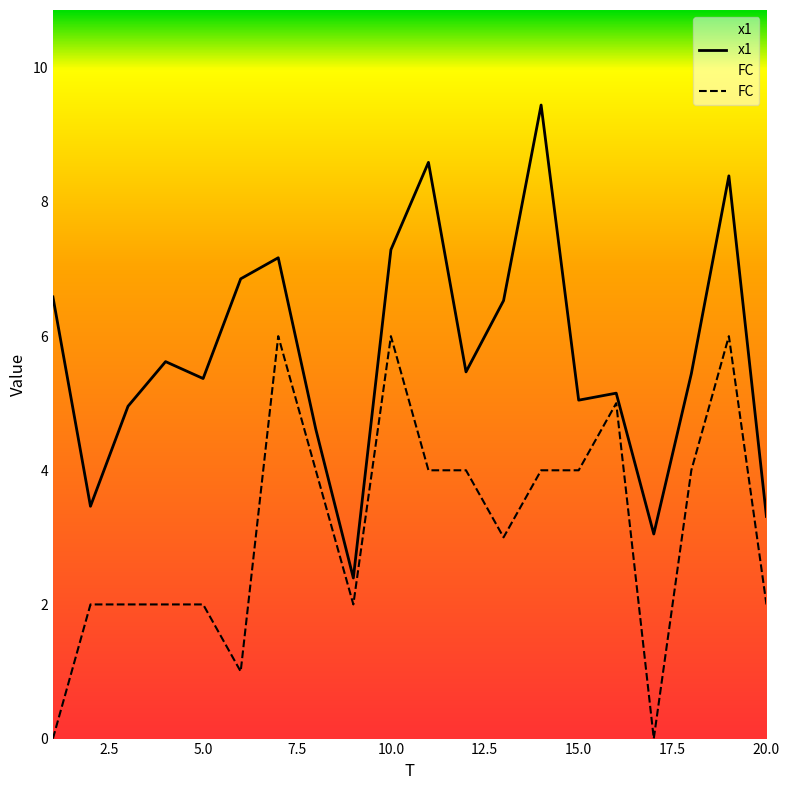

What is the minimum value for x1?

2.4